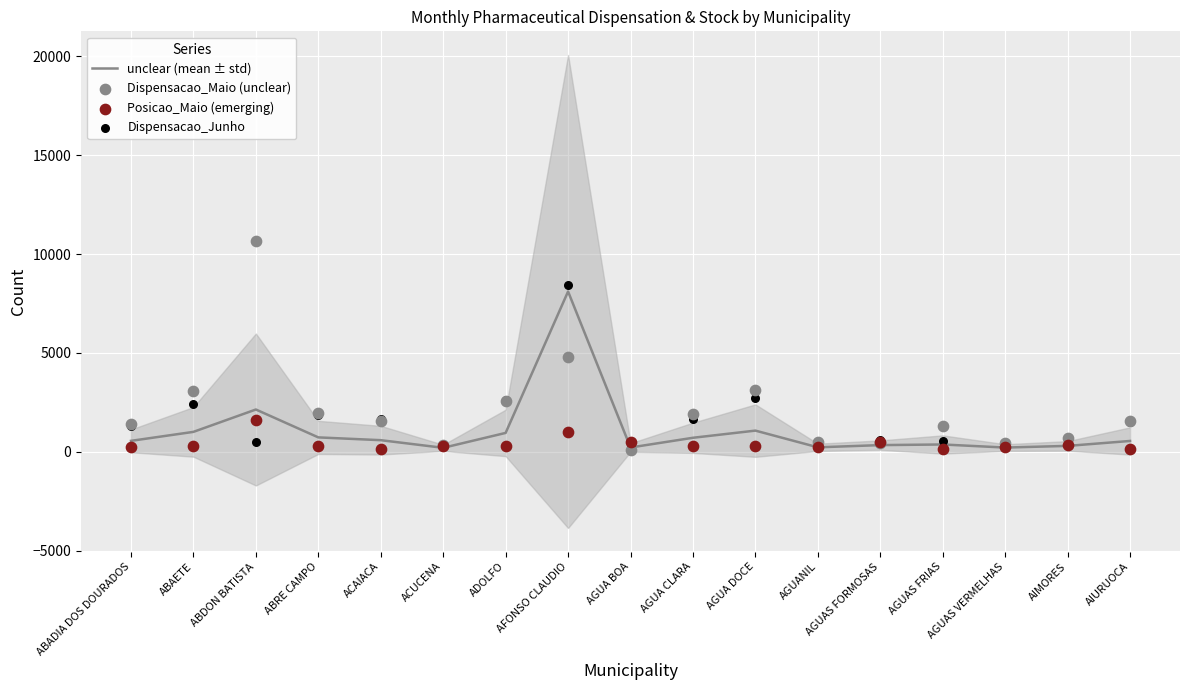

Which series has the largest total across all categories?

Dispensacao_Maio (unclear)